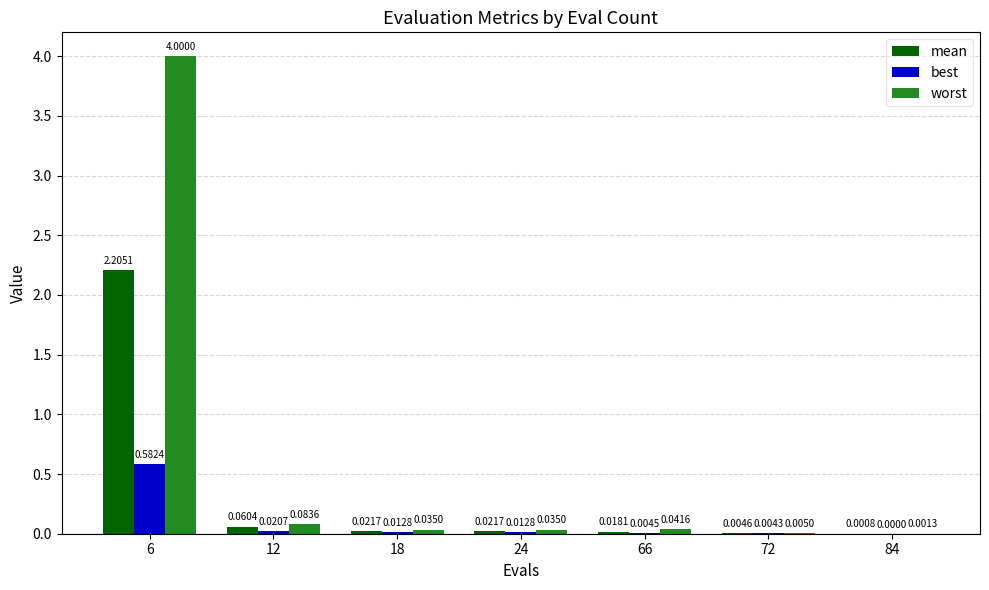

Is the value of mean at 66 greater than the value of worst at 66?

No